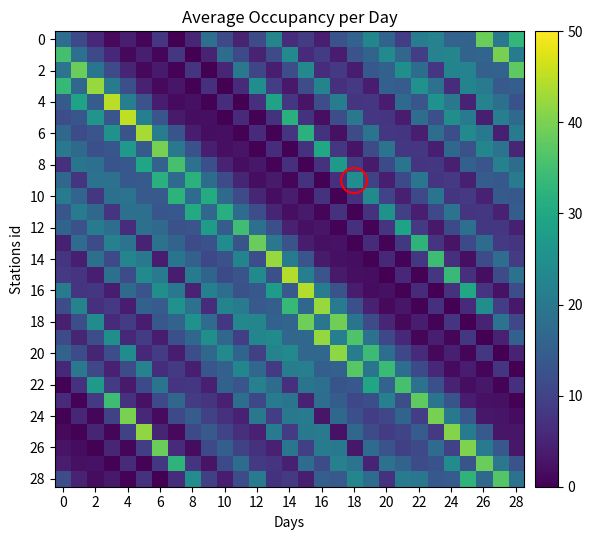

Count the number of categories in the chart.

29